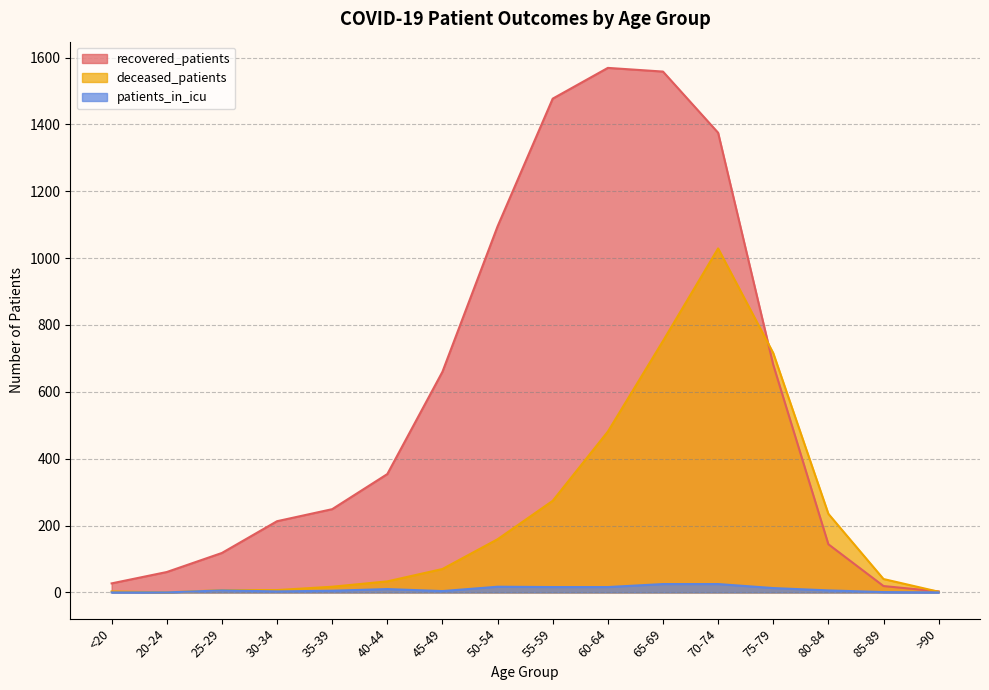

How many data points in recovered_patients are above 354?

7